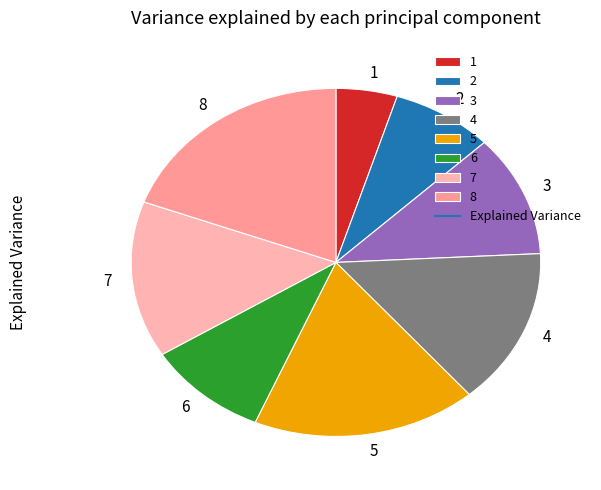

Is 5 the majority of the pie?

No